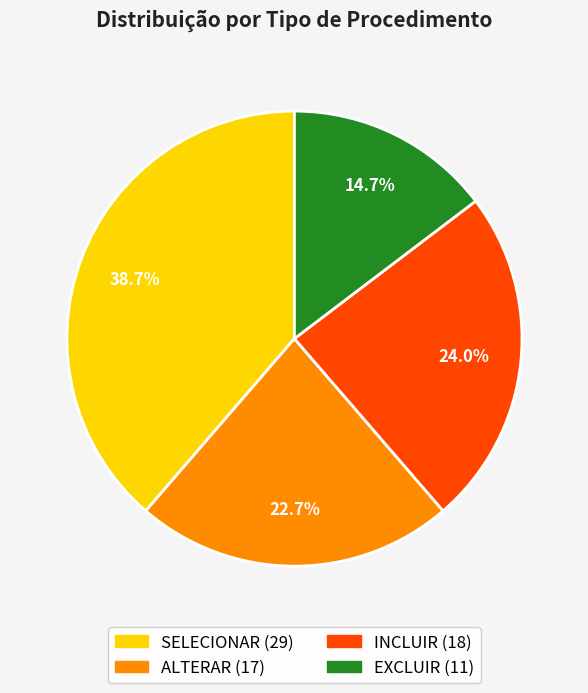

How many segments does this pie chart have?

4